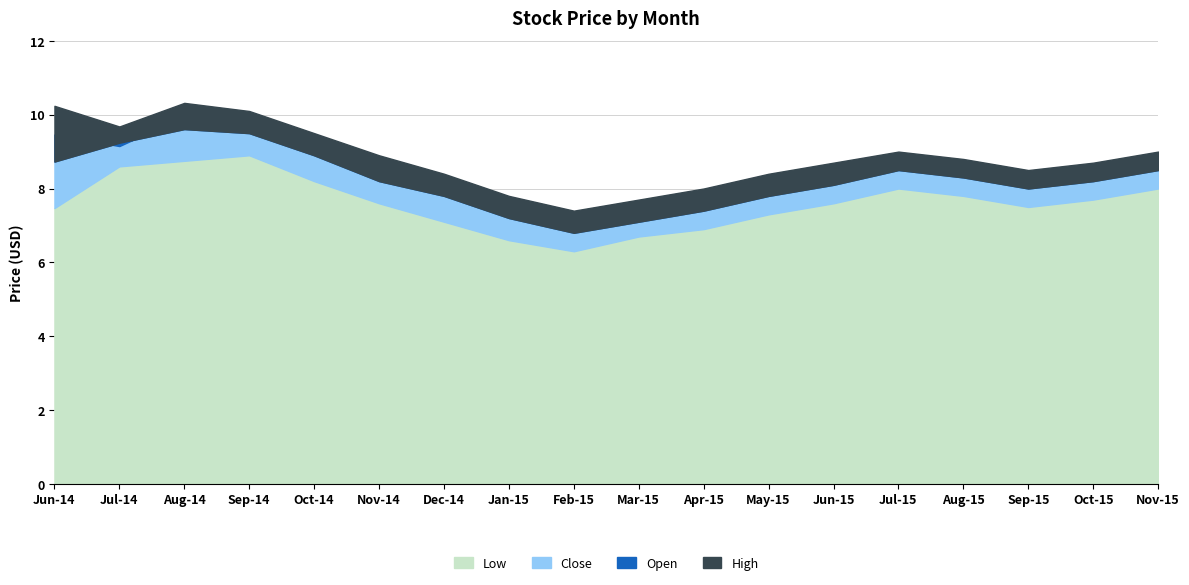

Where does the Close series first go above 8?

2014-06